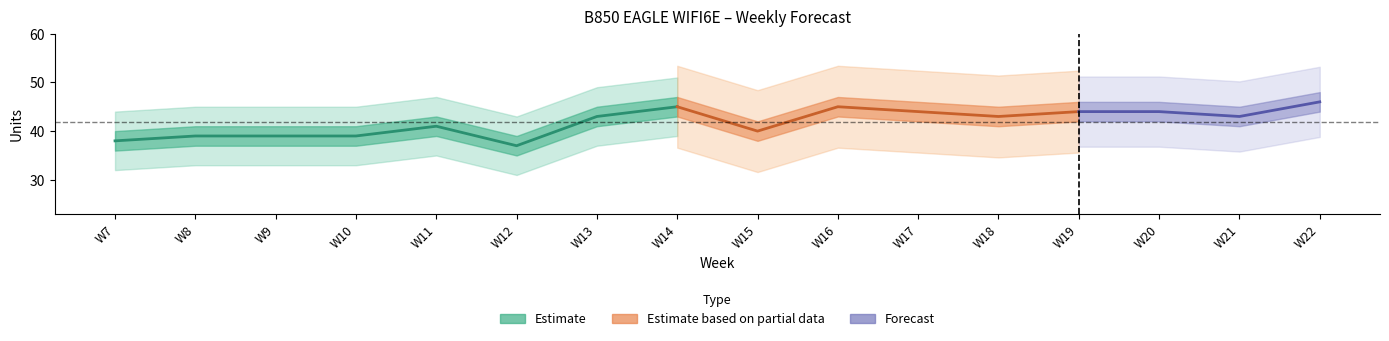

What is the difference between the maximum and second lowest values in the Amazon Mean Forecast series?

8